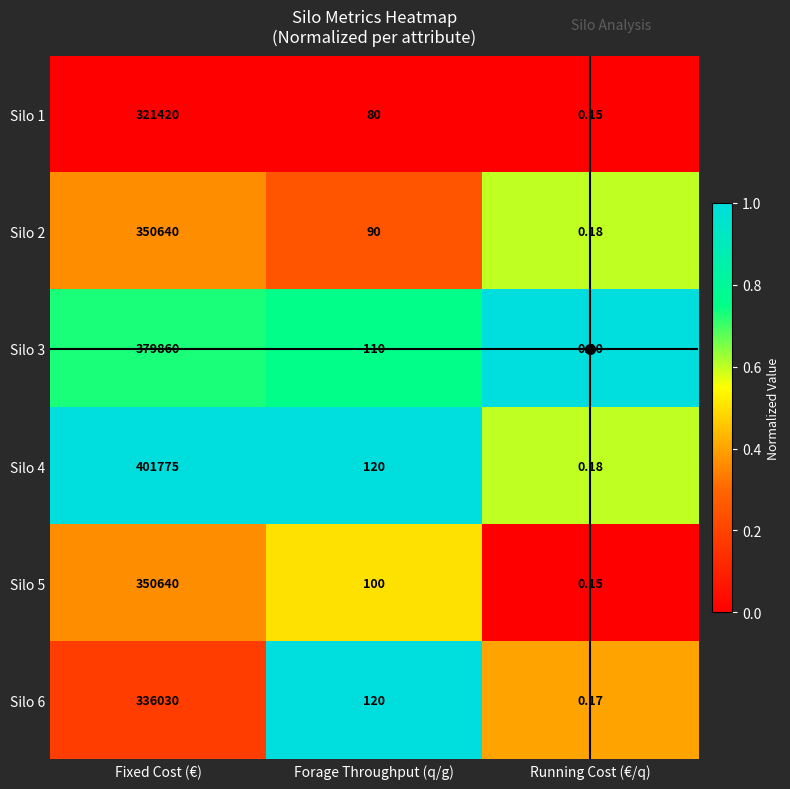

Rank the categories by Silo 3 value from highest to lowest.

Fixed Cost (€), Forage Throughput (q/g), Running Cost (€/q)